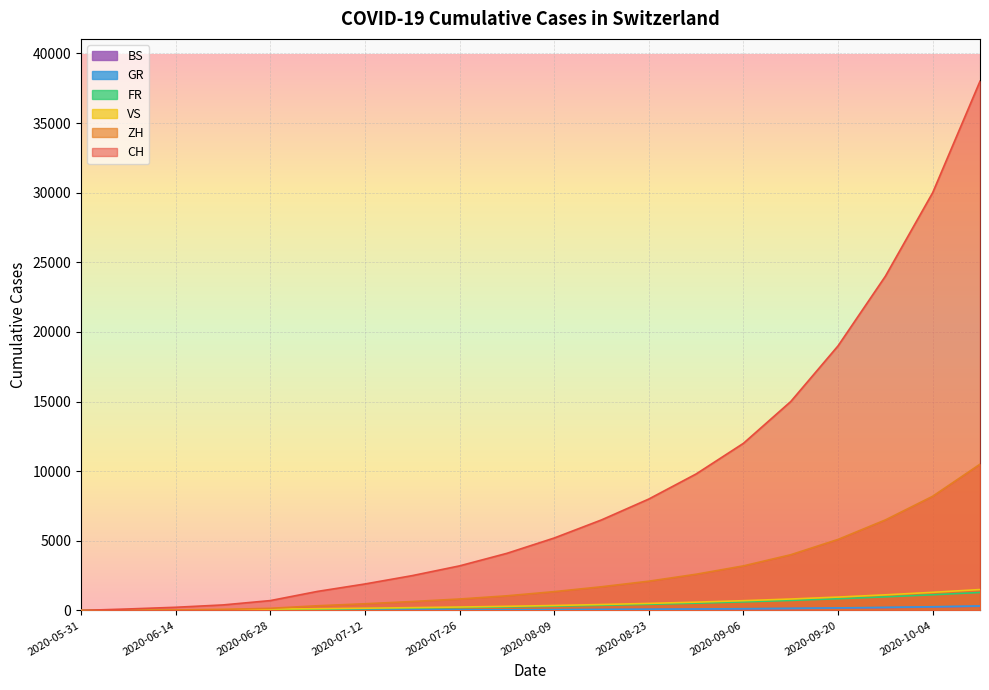

List the labels in order of VS value, smallest first.

2020-05-31, 2020-06-07, 2020-06-14, 2020-06-21, 2020-06-28, 2020-07-05, 2020-07-12, 2020-07-19, 2020-07-26, 2020-08-02, 2020-08-09, 2020-08-16, 2020-08-23, 2020-08-30, 2020-09-06, 2020-09-13, 2020-09-20, 2020-09-27, 2020-10-04, 2020-10-11